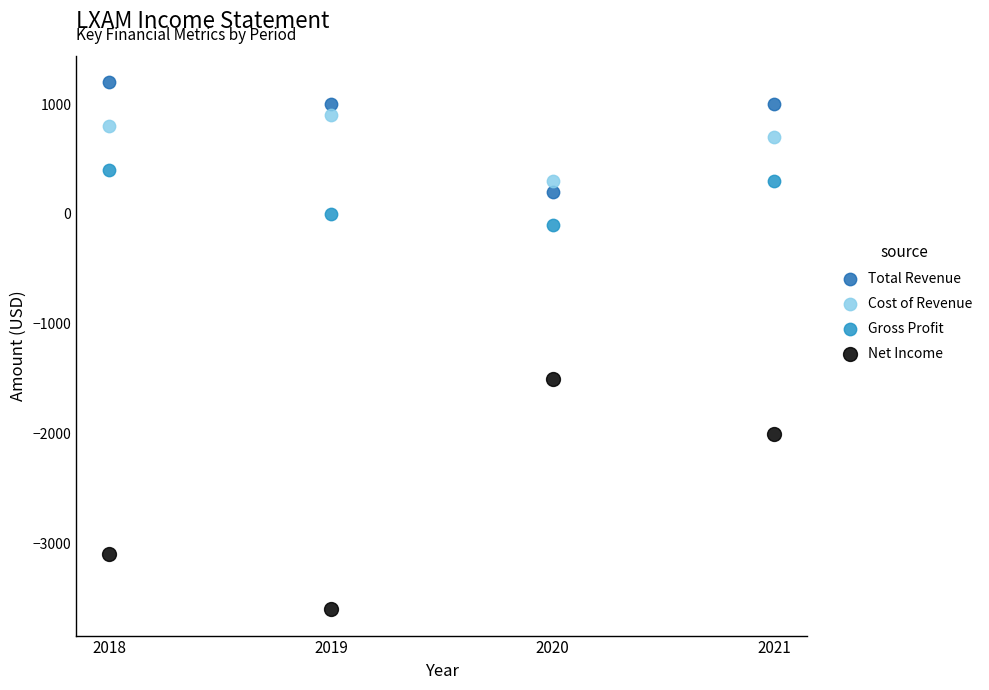

Which series reaches the maximum Y coordinate?

Total Revenue